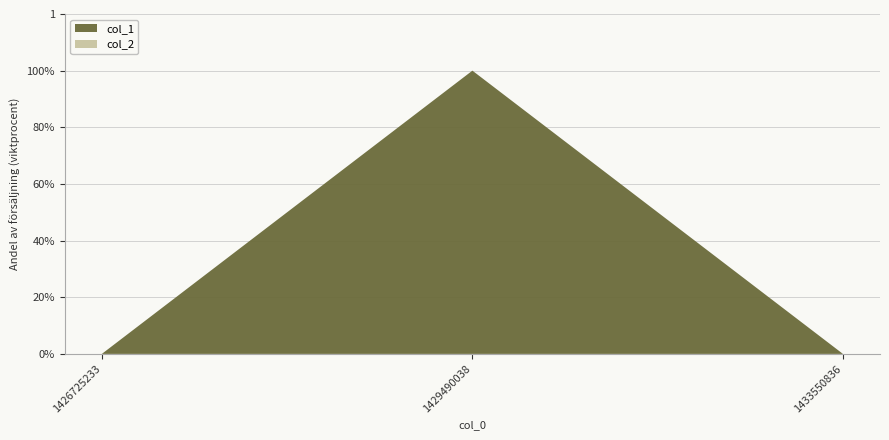

Reading left to right, extract all data points from this chart.

col_1: 1426725233=0	1429490038=1	1433550836=0
col_2: 1426725233=0	1429490038=0	1433550836=0